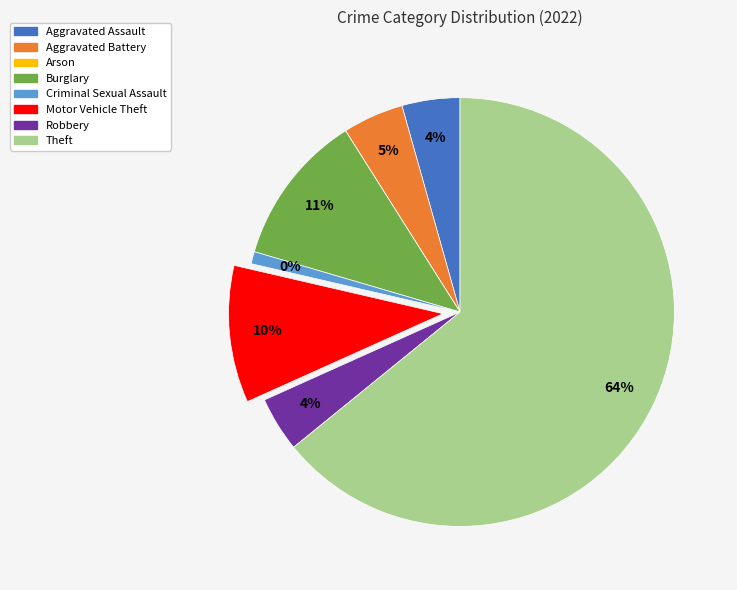

Count the number of slices in the pie.

8